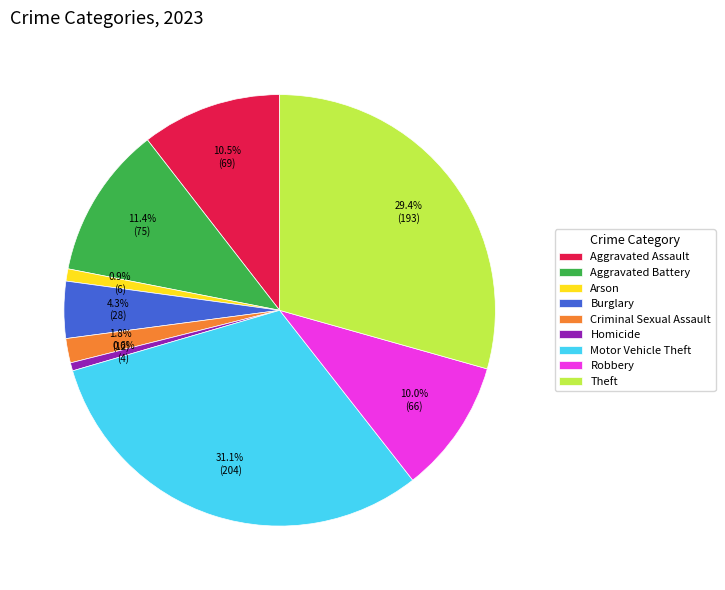

How many segments does this pie chart have?

9